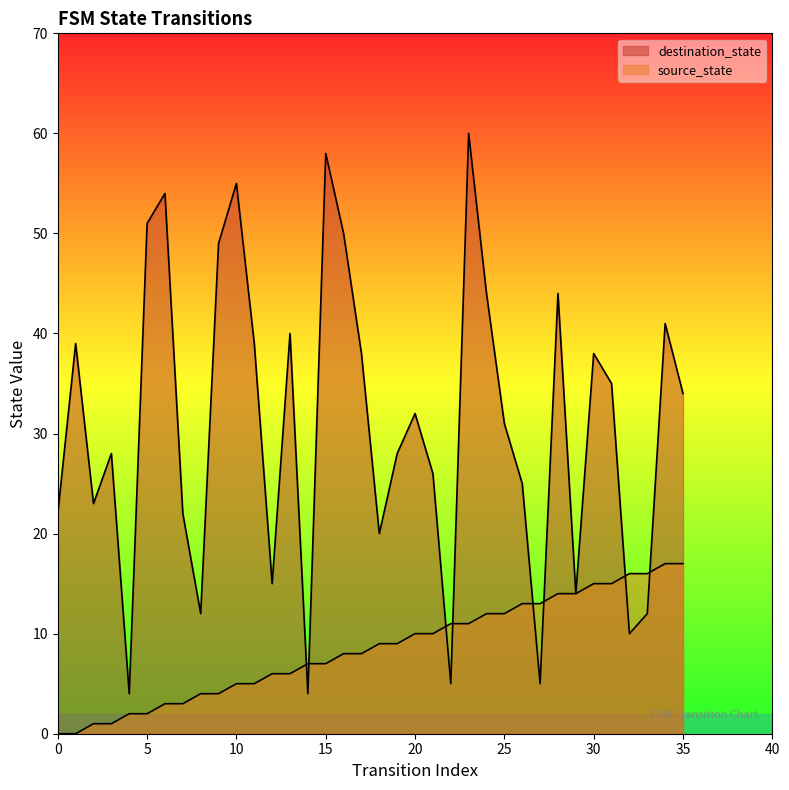

Which label corresponds to the largest value in the chart?

23